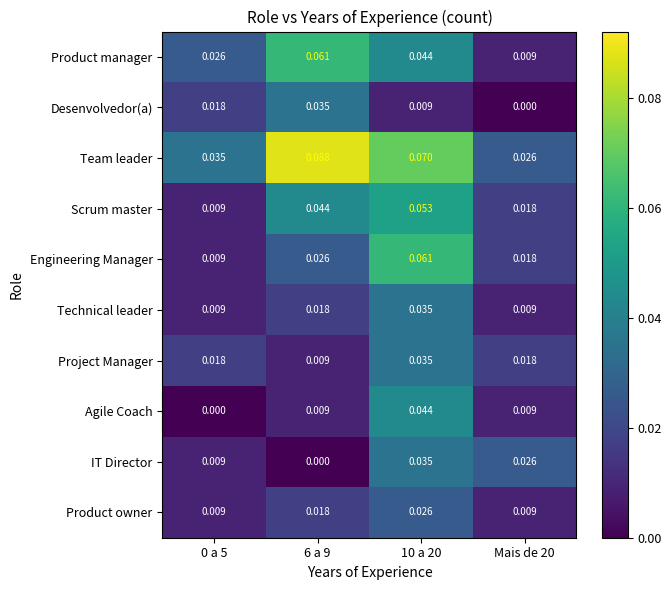

Which series has the widest spread of values?

Team leader